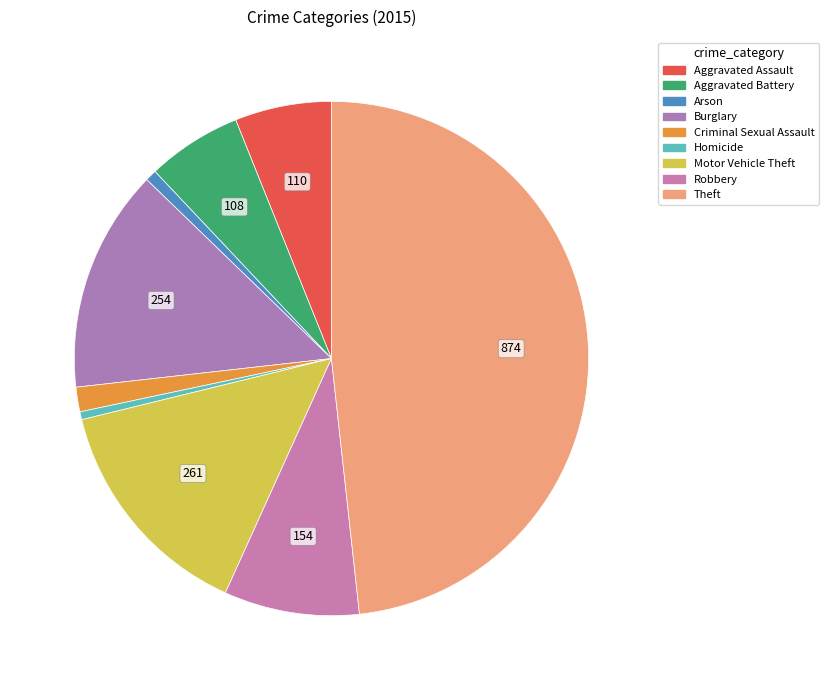

Do Theft and Arson together represent more than half of the pie?

No